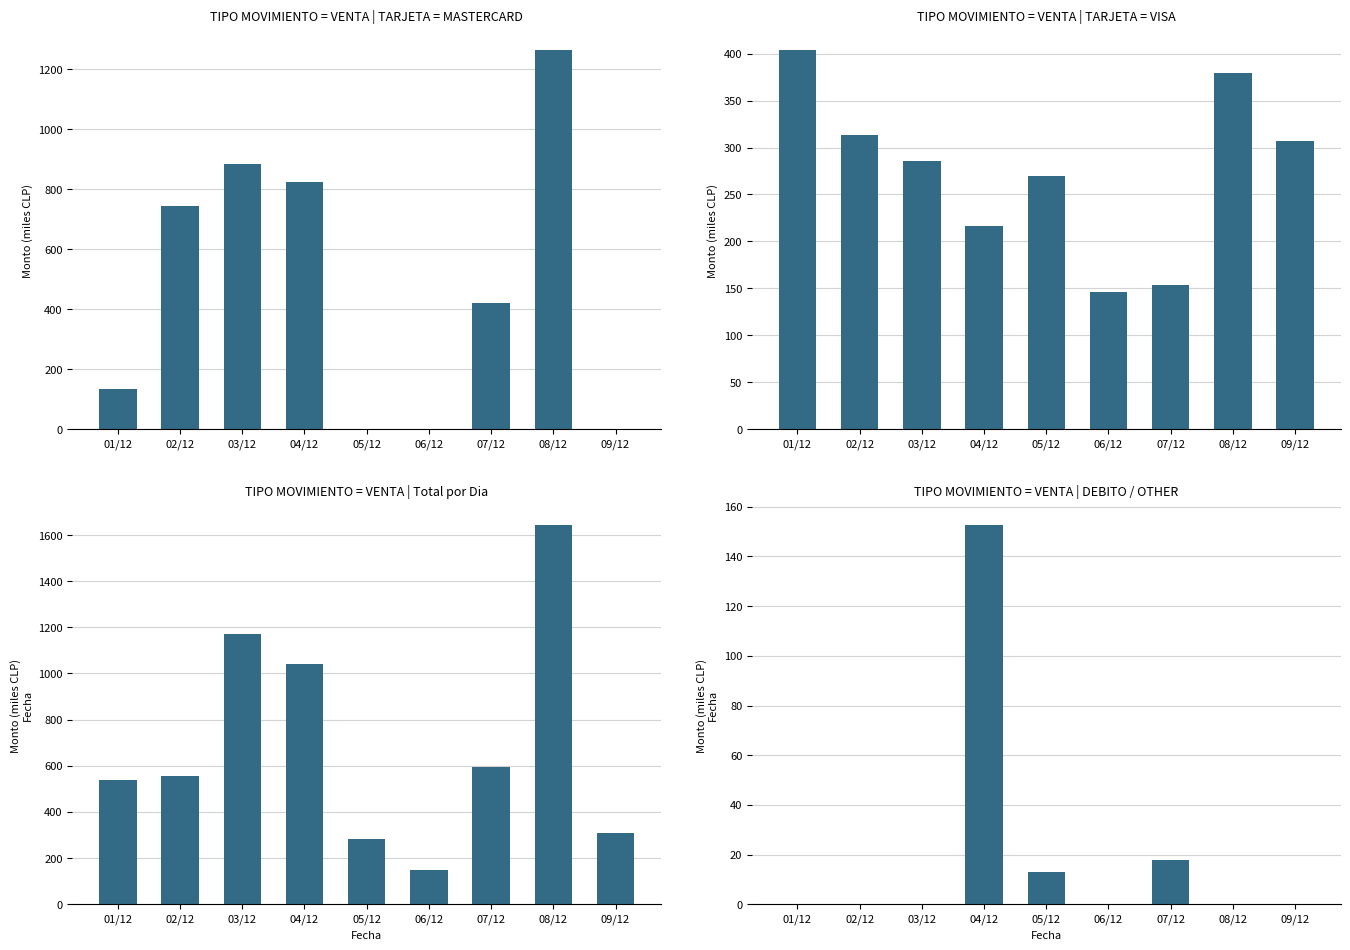

What is the label of the 6th bar from the left?

06/12